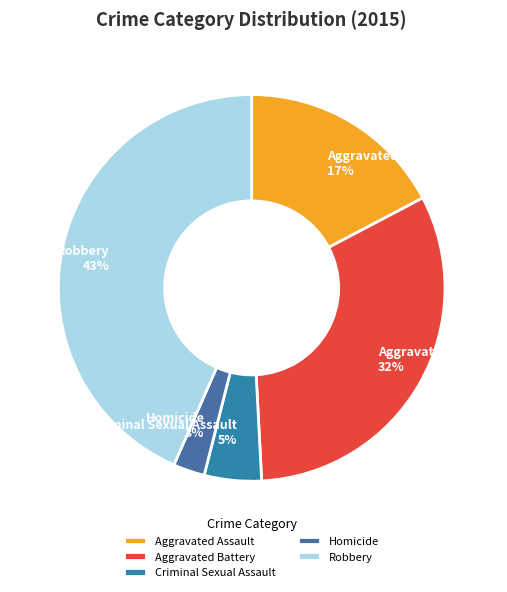

Rank the categories by value from lowest to highest.

Homicide, Criminal Sexual Assault, Aggravated Assault, Aggravated Battery, Robbery